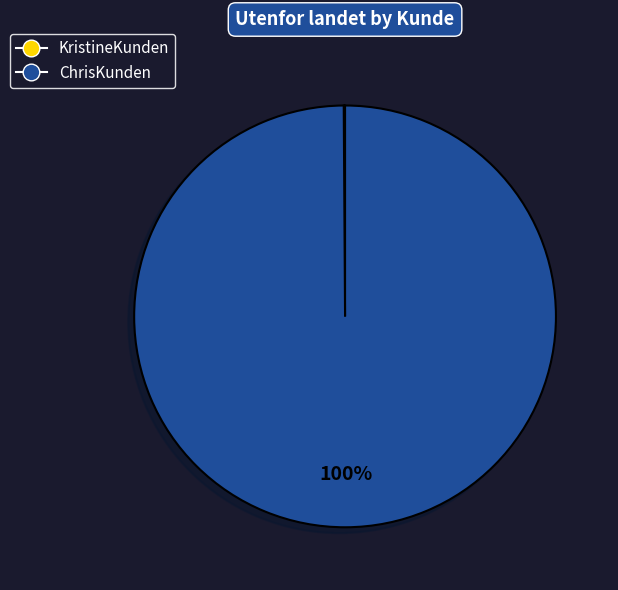

Which category has the biggest portion of the pie?

ChrisKunden